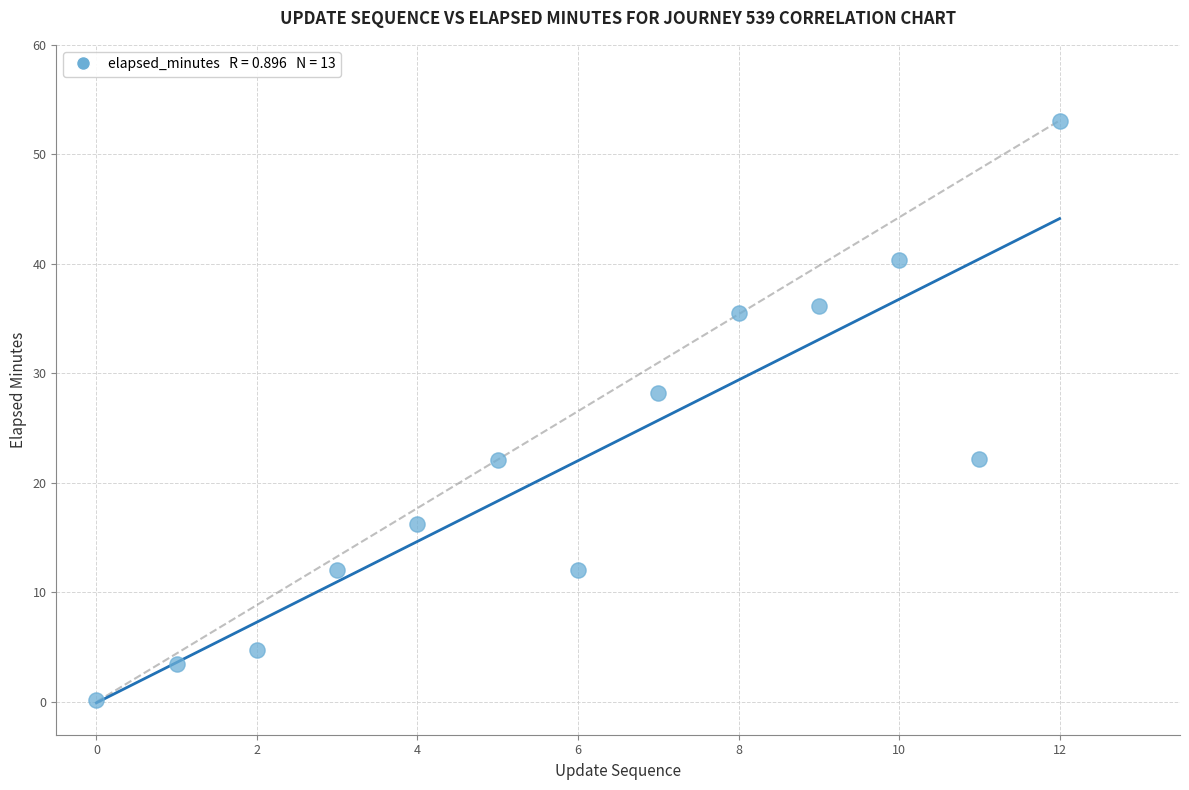

What is the range of Y values (max minus min)?

53.0